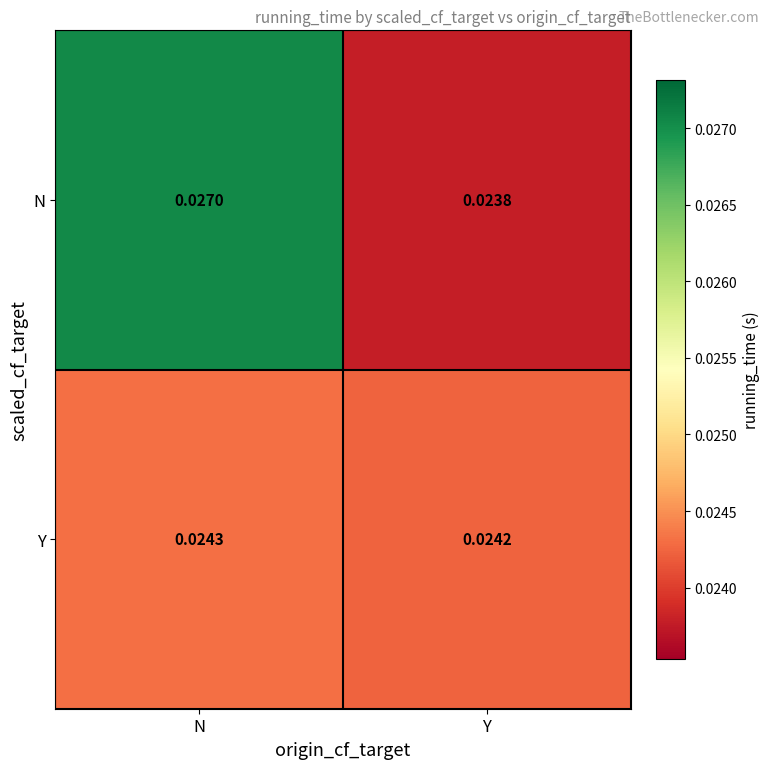

Where is Y nearest to the value 0?

Y